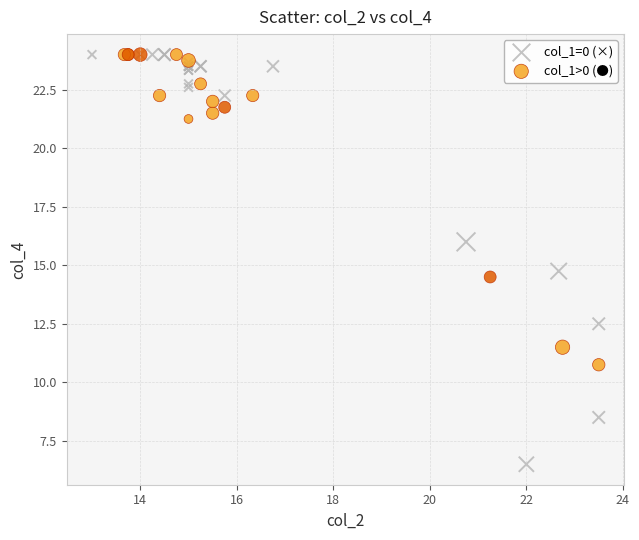

Which series contains the lowest Y value?

col_1=0 (×)